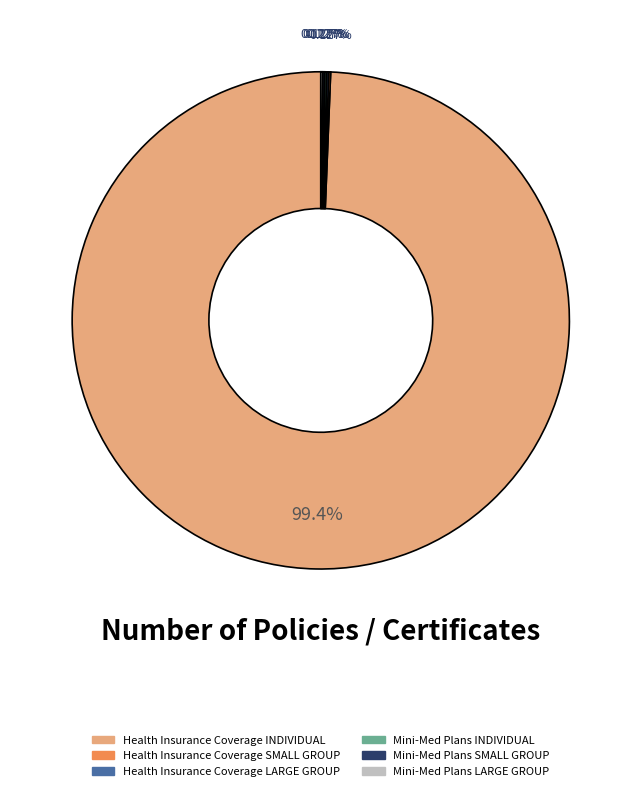

To the nearest percent, what is the difference between the largest and smallest slice percentages?

99%